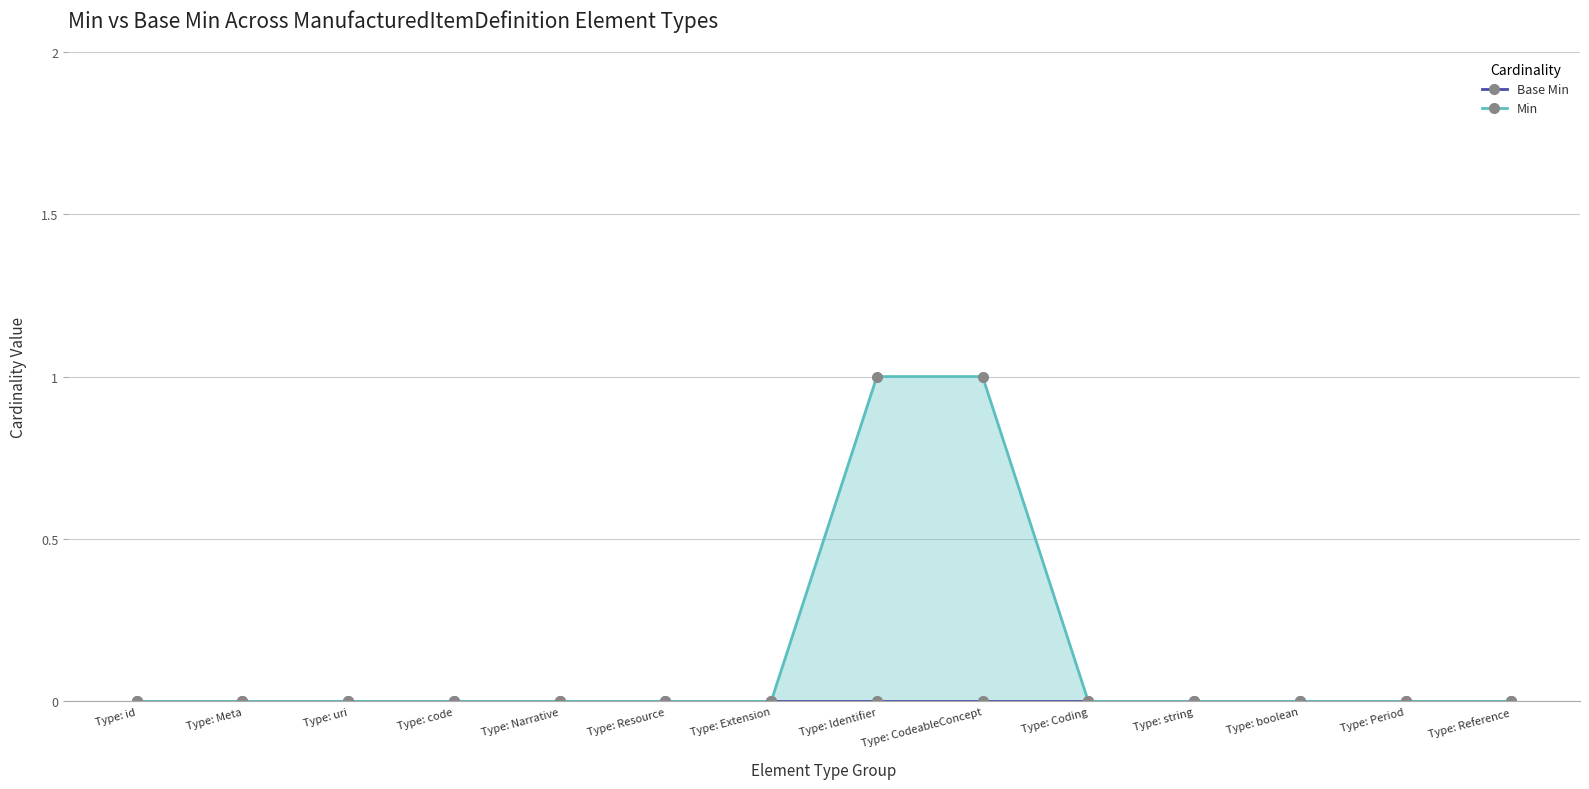

Reading right to left, extract all data points from this chart.

Base Min: Type: Reference=0	Type: Period=0	Type: boolean=0	Type: string=0	Type: Coding=0	Type: CodeableConcept=0	Type: Identifier=0	Type: Extension=0	Type: Resource=0	Type: Narrative=0	Type: code=0	Type: uri=0	Type: Meta=0	Type: id=0
Min: Type: Reference=0	Type: Period=0	Type: boolean=0	Type: string=0	Type: Coding=0	Type: CodeableConcept=1	Type: Identifier=1	Type: Extension=0	Type: Resource=0	Type: Narrative=0	Type: code=0	Type: uri=0	Type: Meta=0	Type: id=0